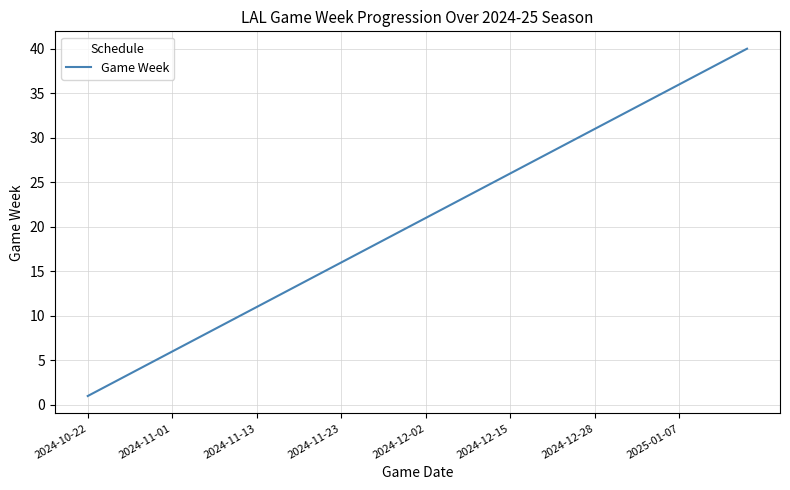

What is the maximum value shown in the chart?

40